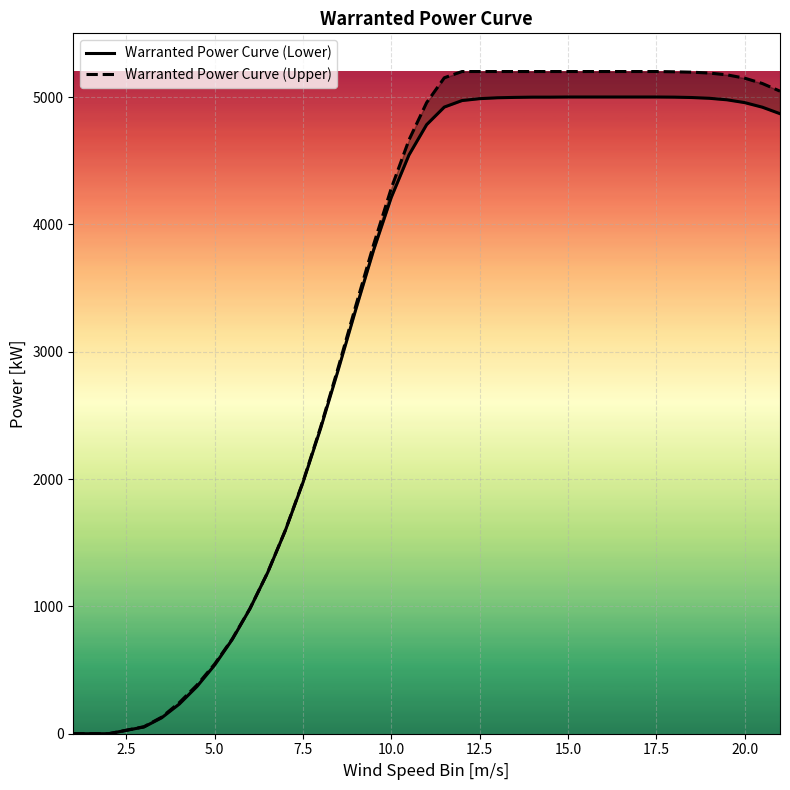

Count the number of categories in the chart.

39